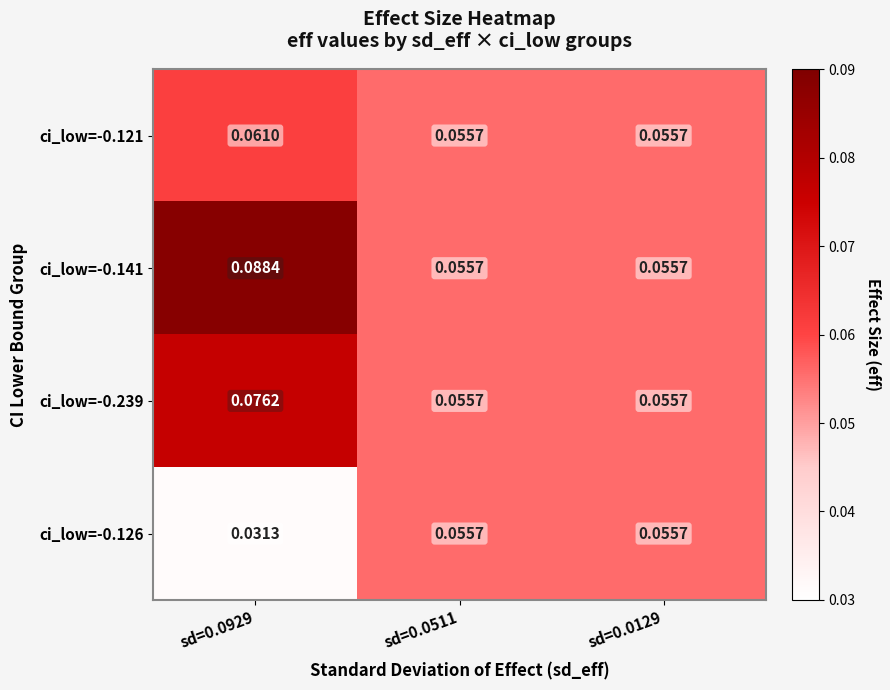

Is the value of ci_low=-0.239 at sd=0.0929 greater than the value of ci_low=-0.141 at sd=0.0511?

Yes